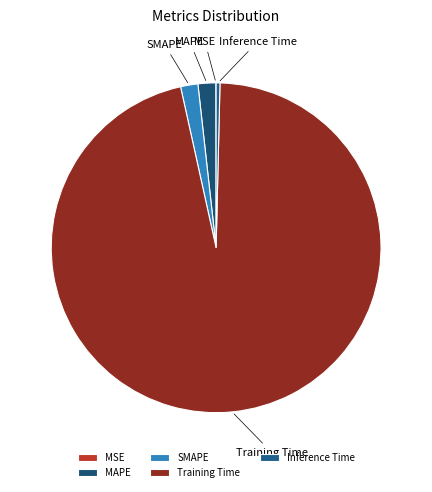

Does MAPE account for over 50% of the chart?

No